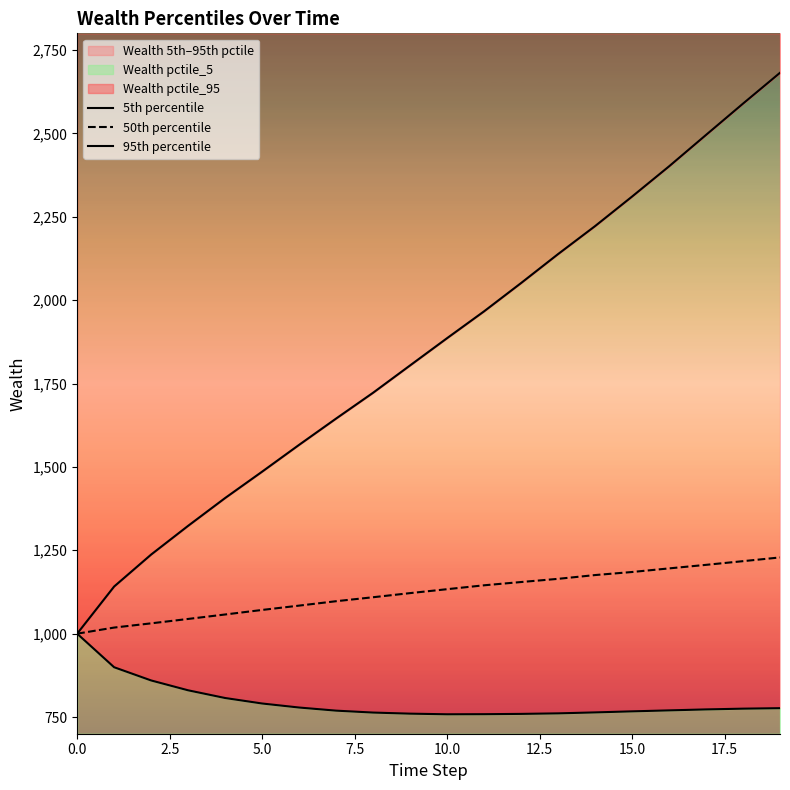

At which category does the chart reach its peak across all series?

19